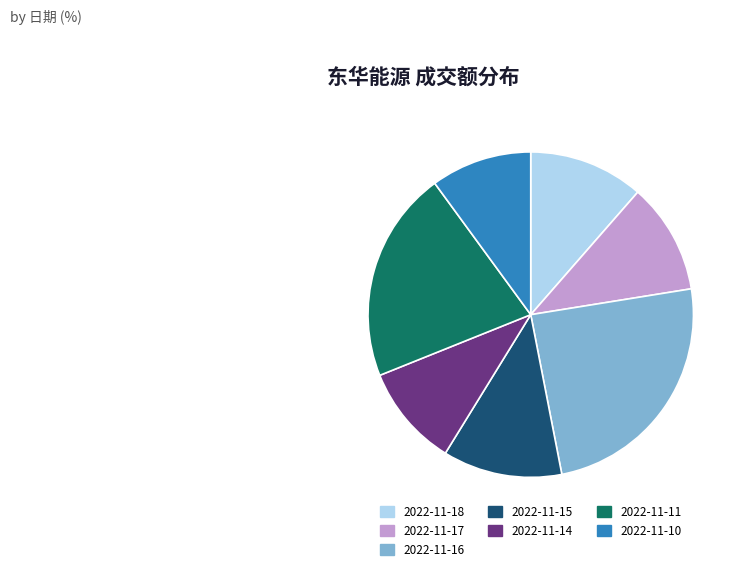

Do 2022-11-15 and 2022-11-14 together represent more than half of the pie?

No